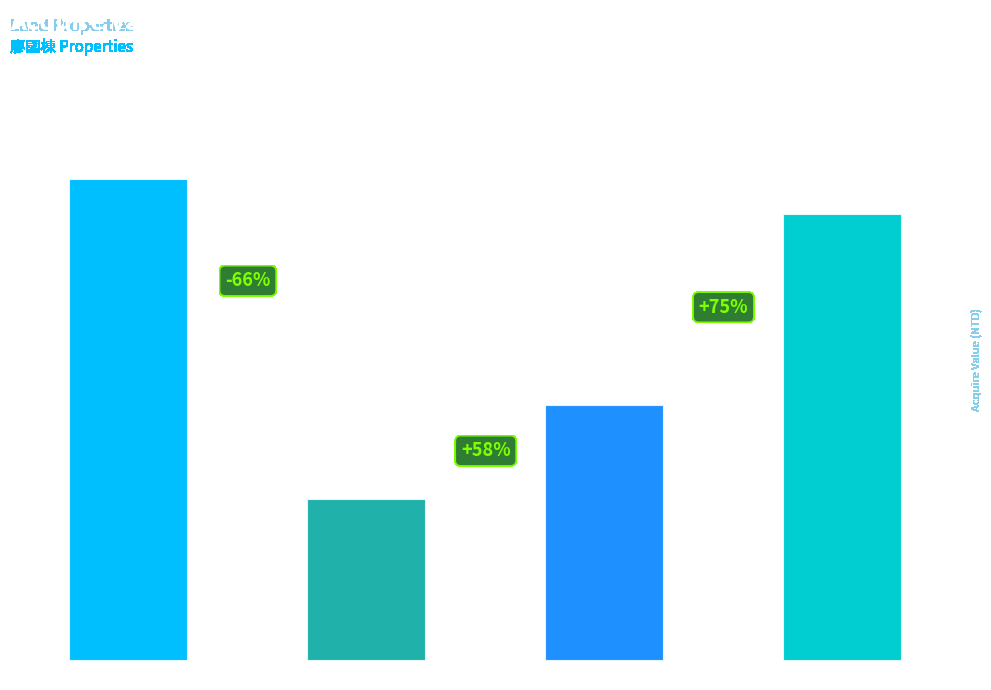

Are the bars horizontal?

No